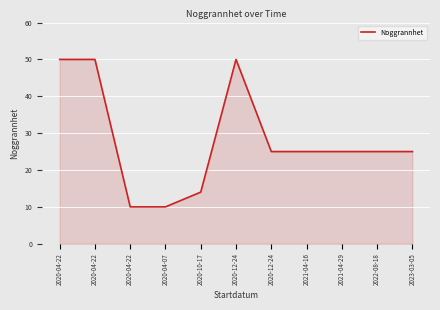

Where is the first local maximum?

2020-12-24